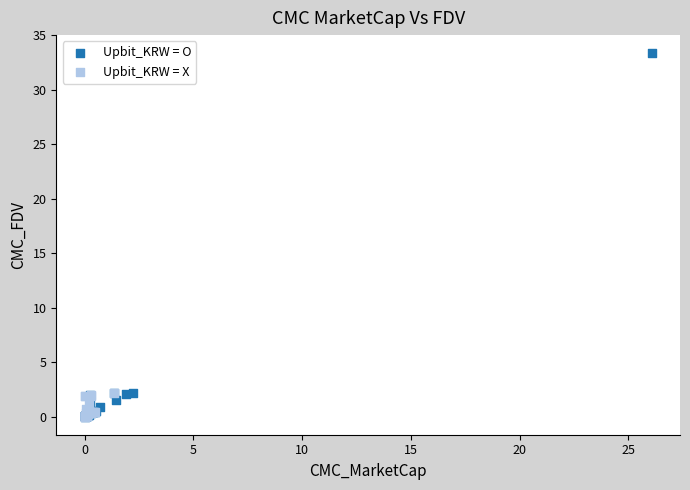

Which series reaches the maximum Y coordinate?

Upbit_KRW = O